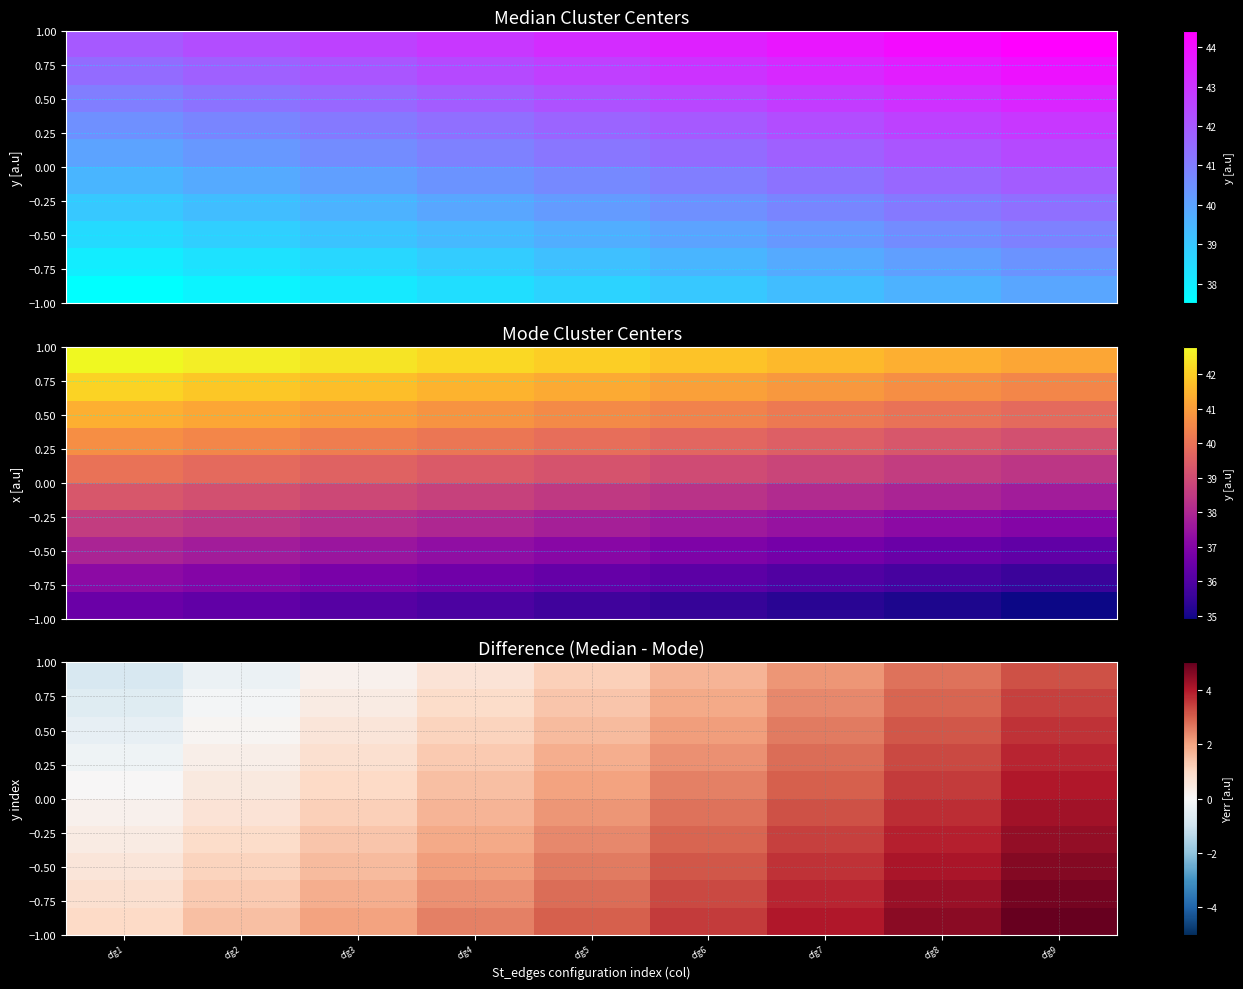

At how many categories does at least one series exceed 2?

6